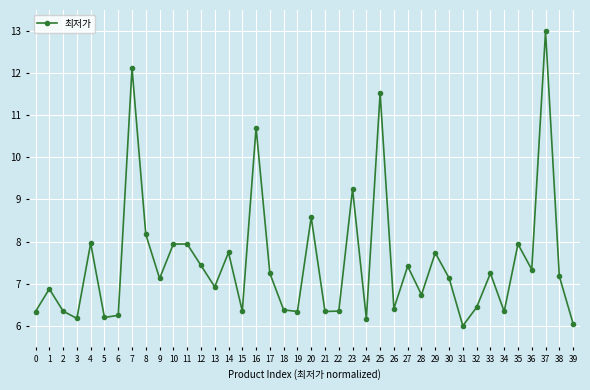

Which has a higher value, 21 or 24?

21